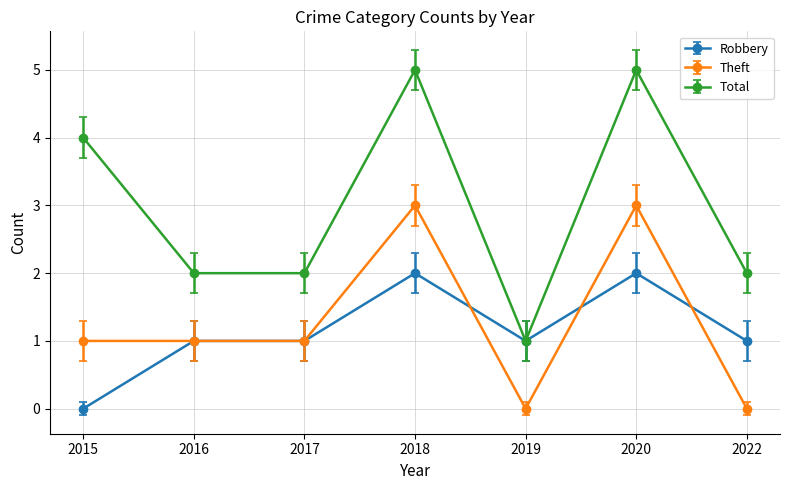

What is the value of the Robbery point at the 5th from the left?

1